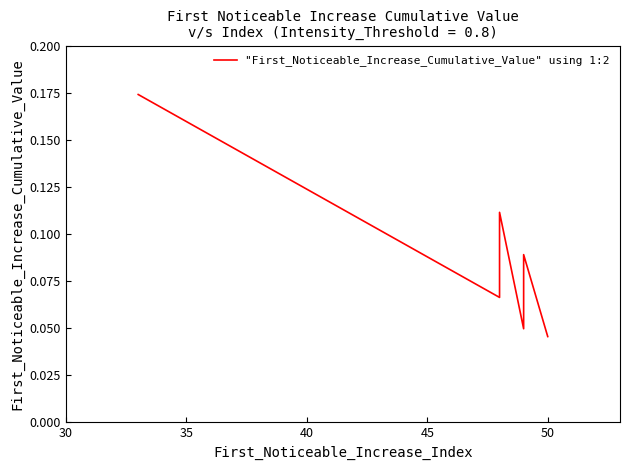

What is the label of the 9th point from the right?

35